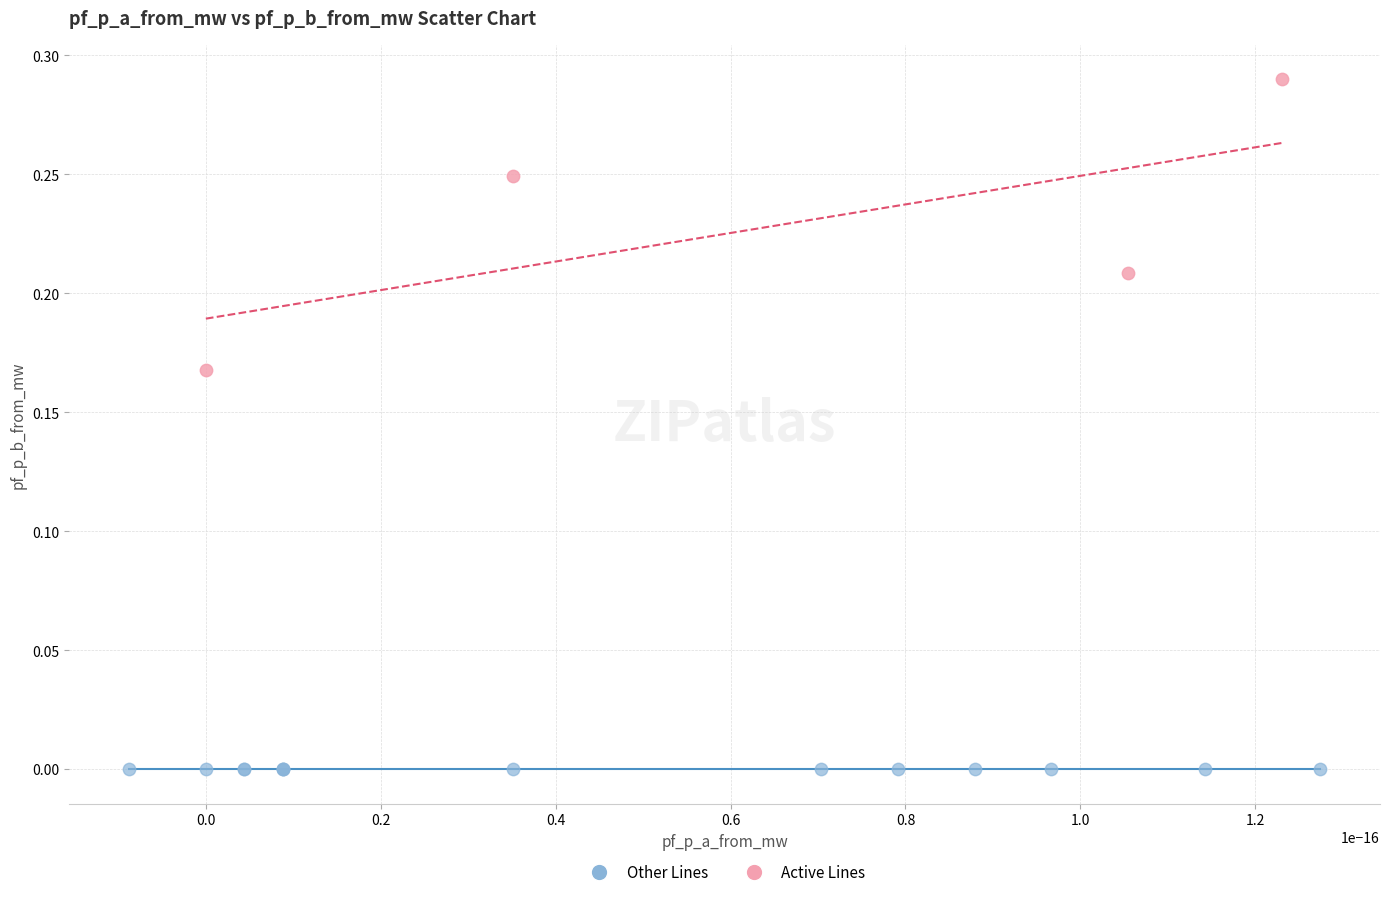

Which series has the widest spread of Y values?

Active Lines